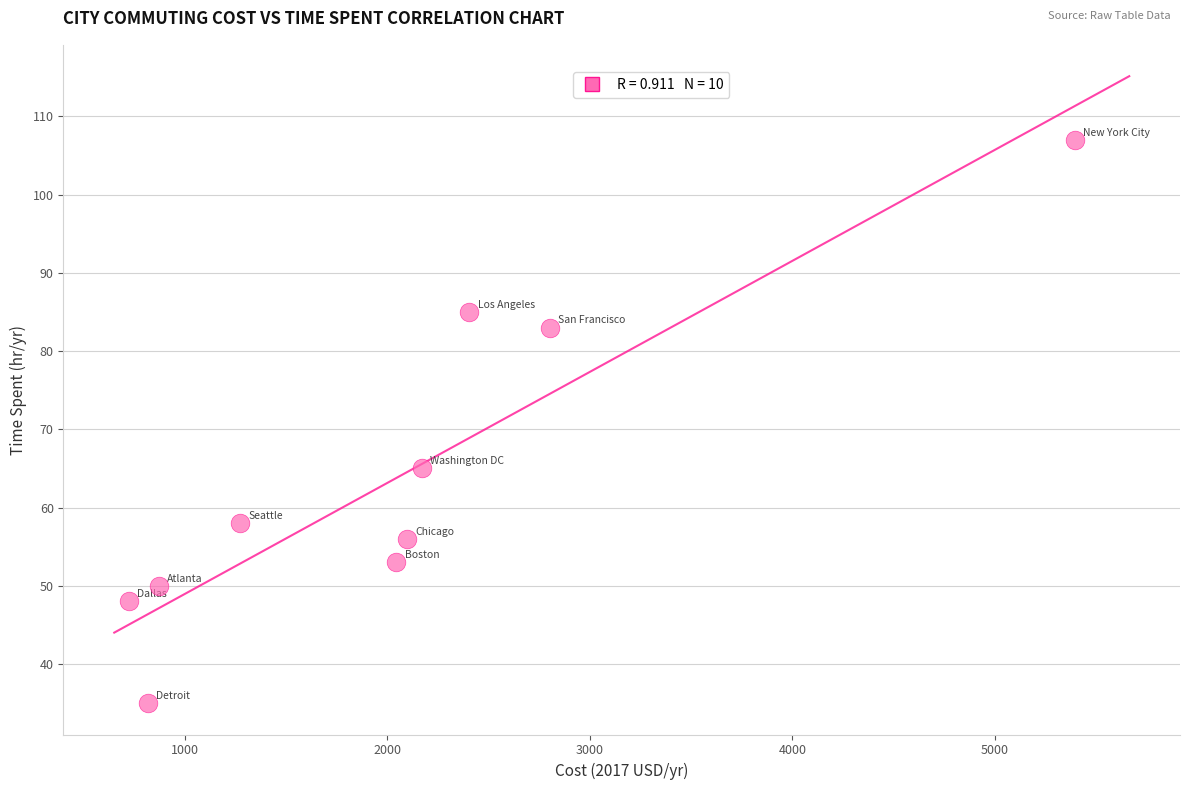

What is the average Y value?

64